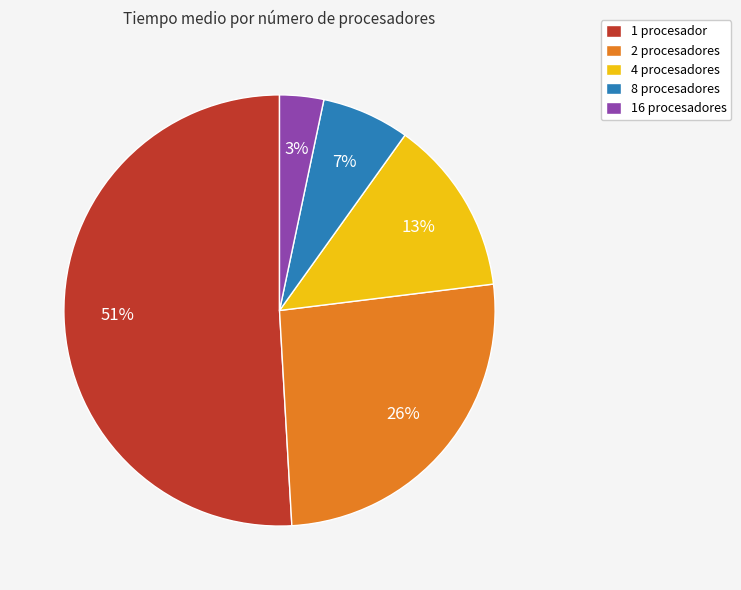

Do 4 procesadores and 2 procesadores together represent more than half of the pie?

No